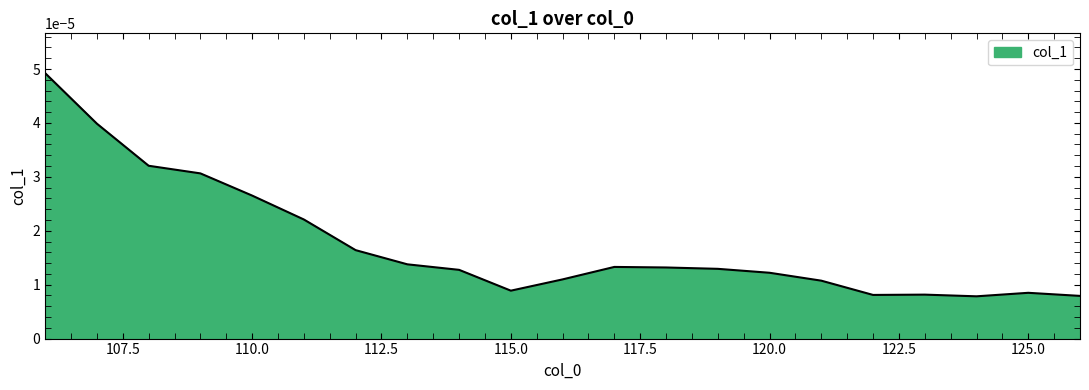

How many lines are shown in the chart?

1